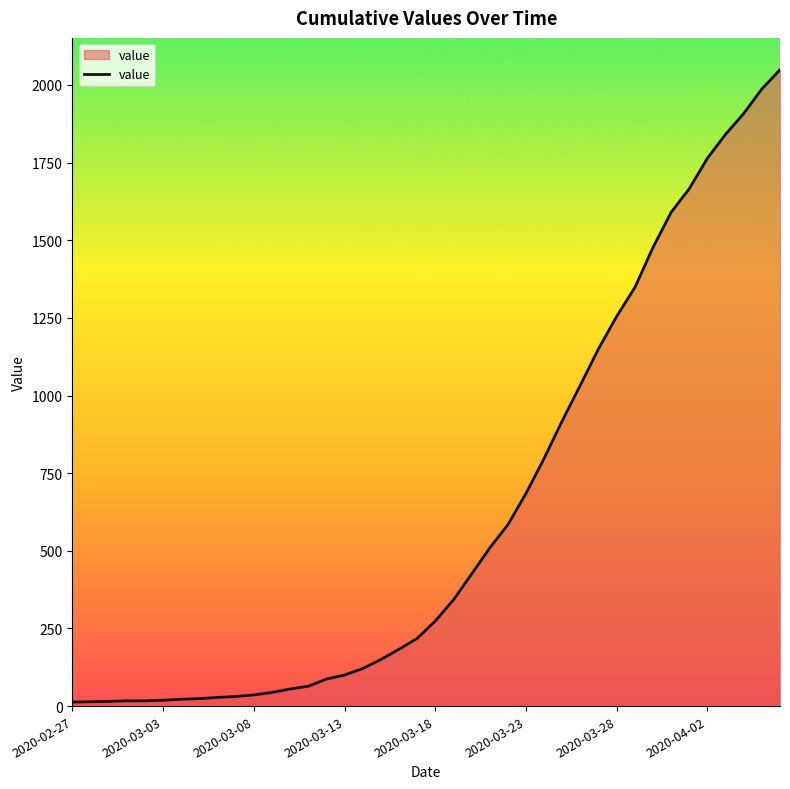

What is the greatest value displayed?

2049